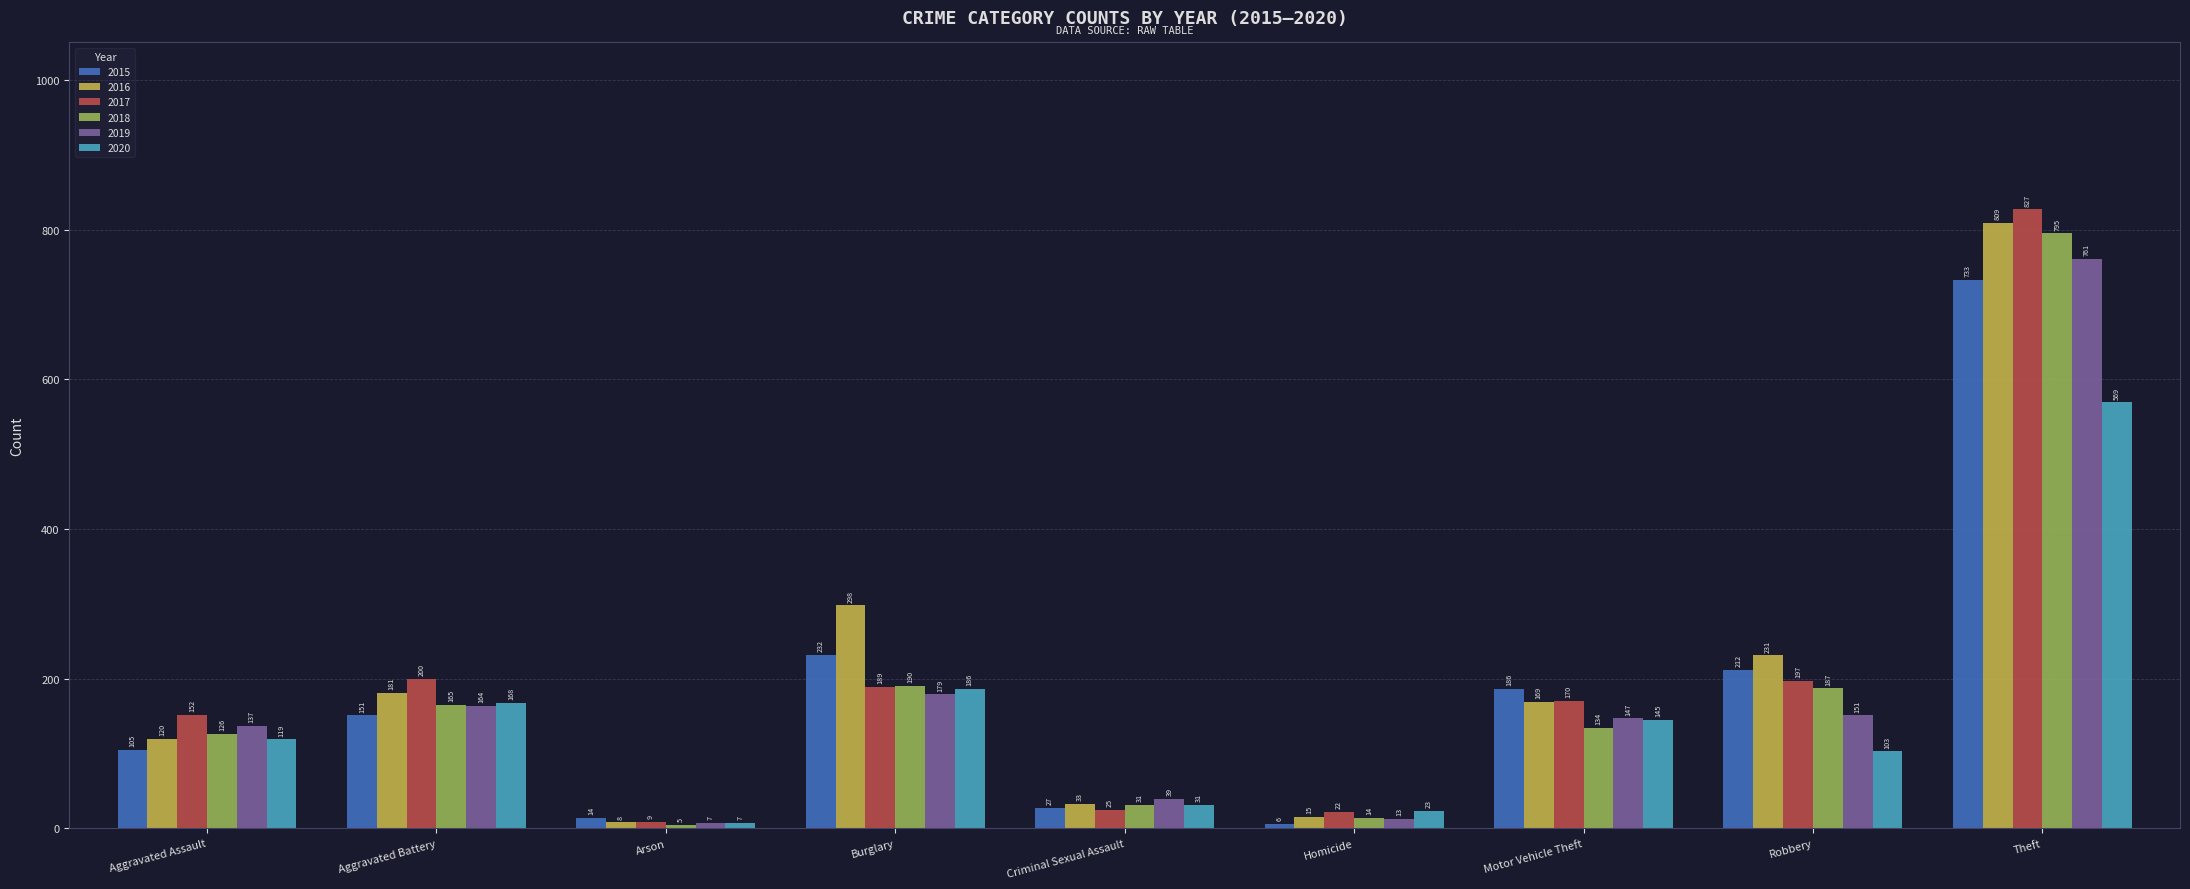

What is the value of the 2016 bar at the 3rd from the left?

8